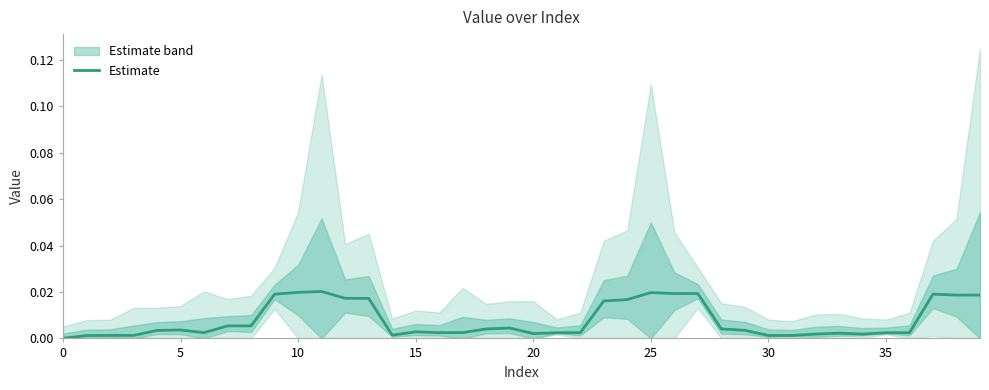

Is it true that the value at 32 is 0.0?

False